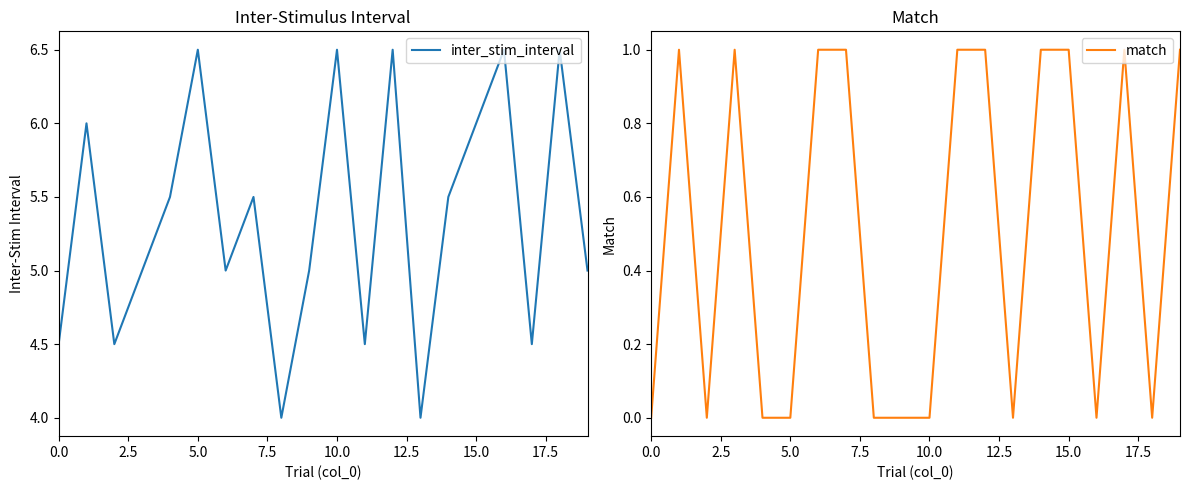

What are all the series names shown in the legend?

inter_stim_interval, match